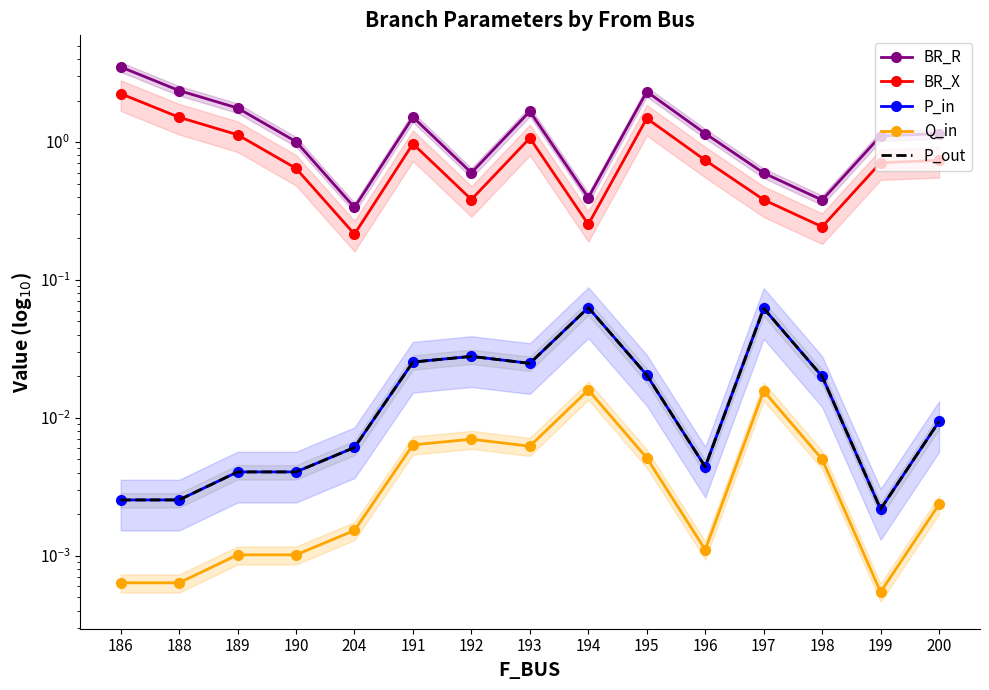

What is the label of the 7th point from the right?

194